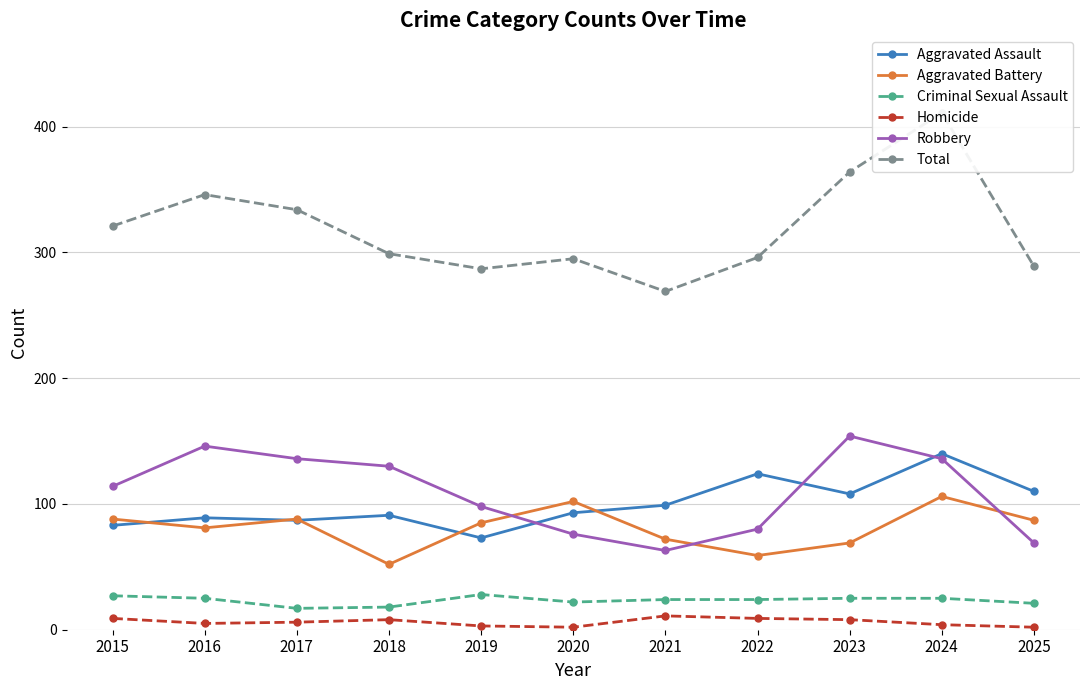

What is the value of the Criminal Sexual Assault point at the 11th from the left?

21